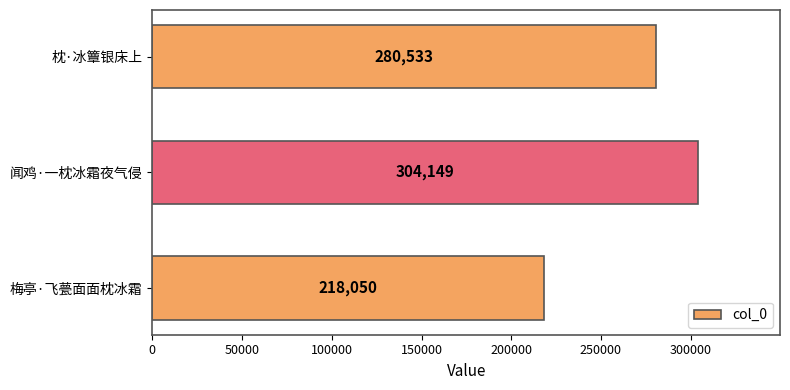

At which label is the value closest to 261099?

枕·冰簟银床上